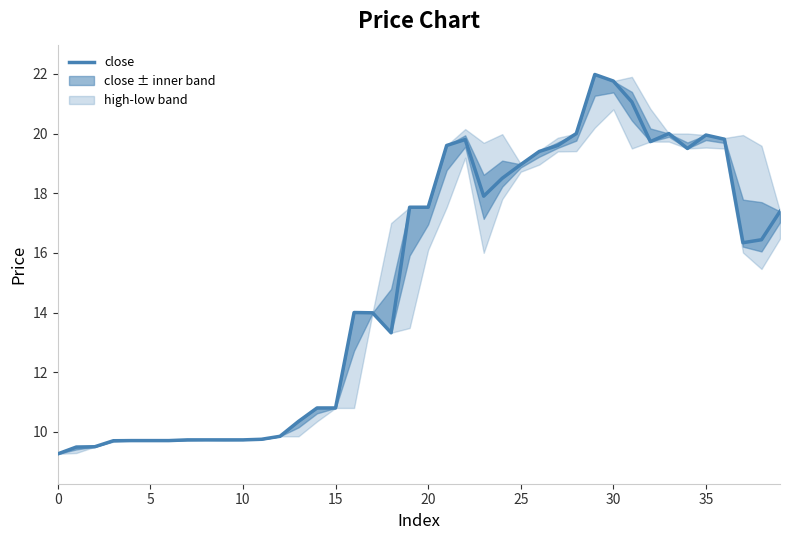

The close series shows 4.9 at 30. True or false?

False